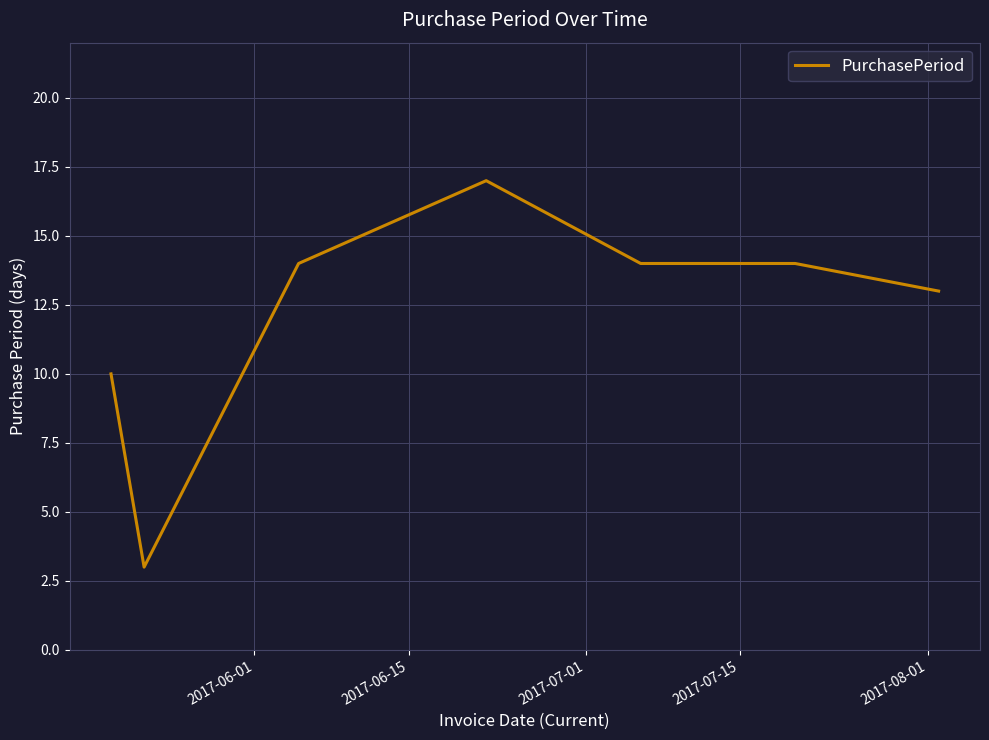

What is the smallest value displayed?

3